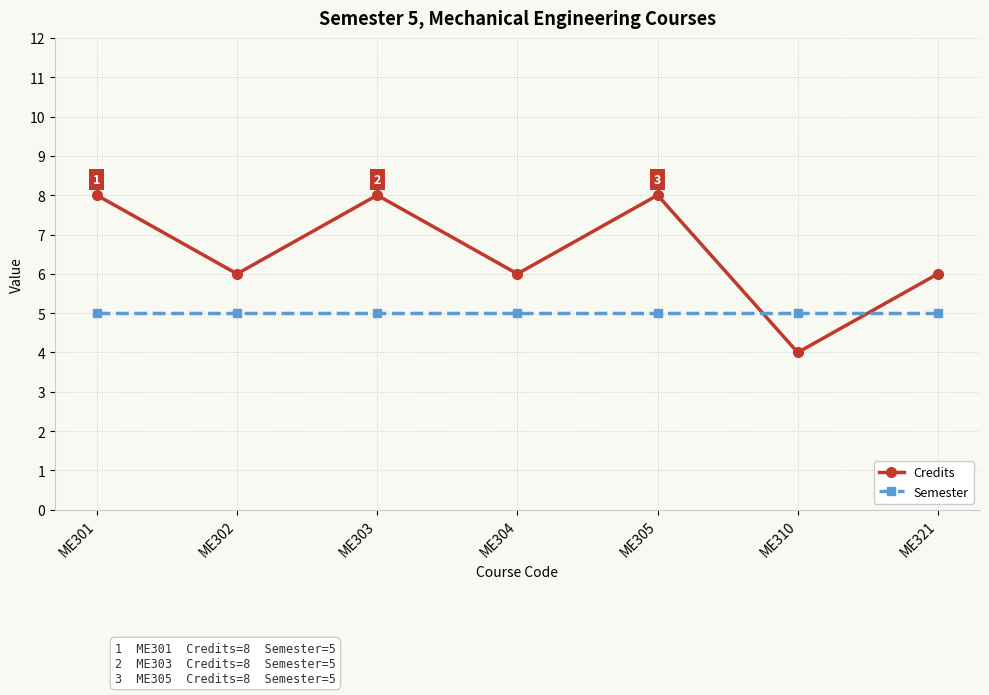

What is the value of the Credits point at the 3rd from the left?

8